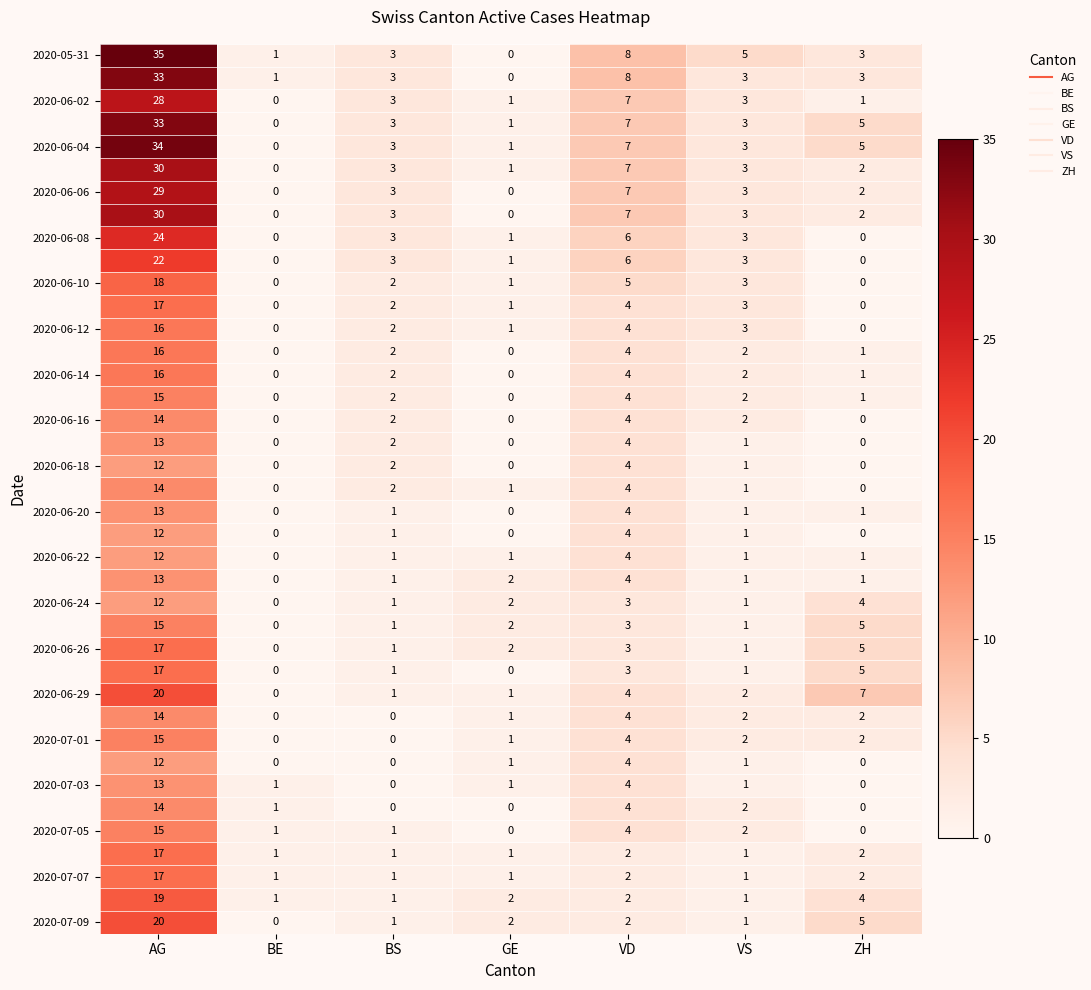

At which category is the sum across all series the highest?

AG